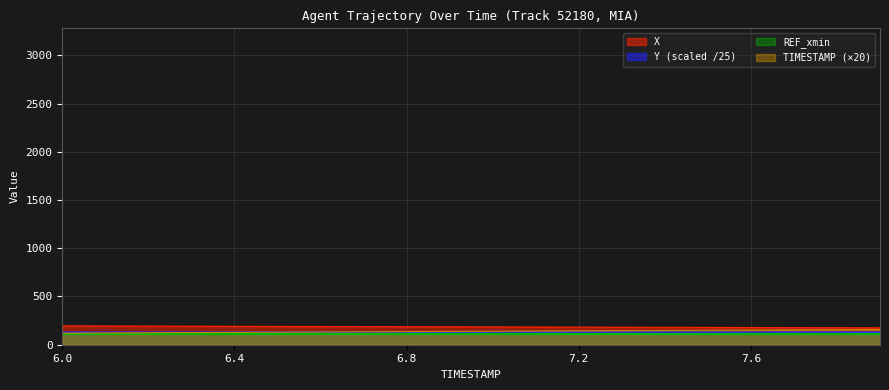

How many series are shown in this chart?

4